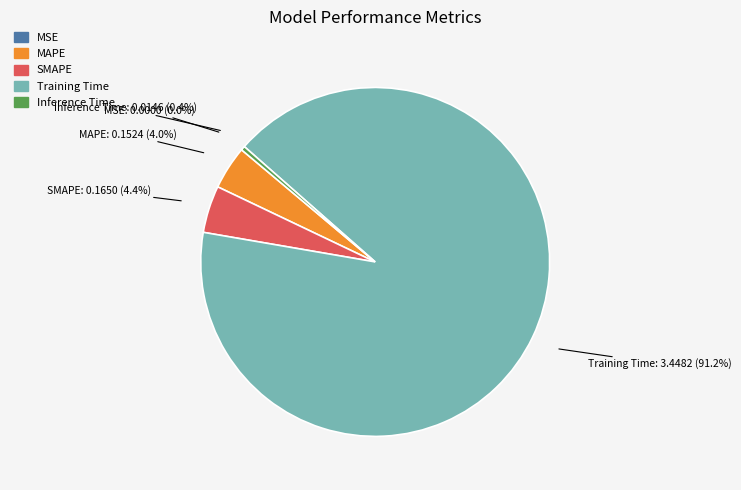

Does Training Time account for over 50% of the chart?

Yes